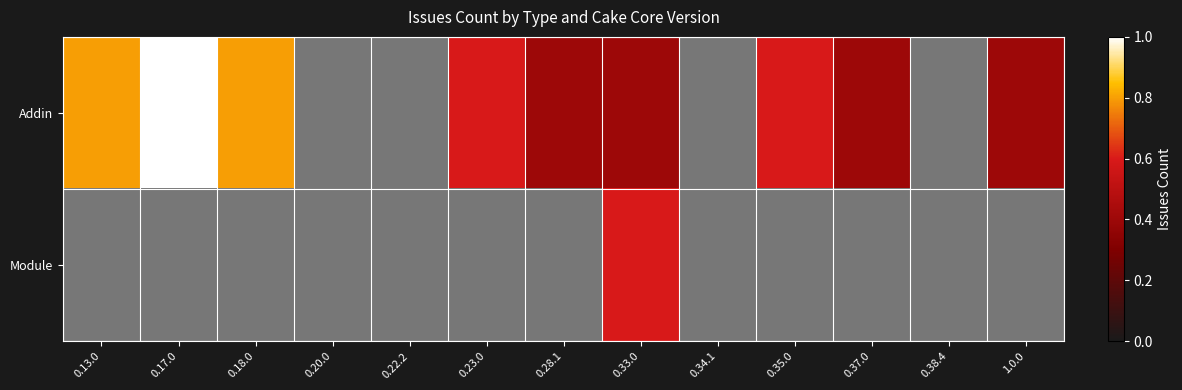

What is the difference between the Addin values at 0.18.0 and 0.20.0?

0.8